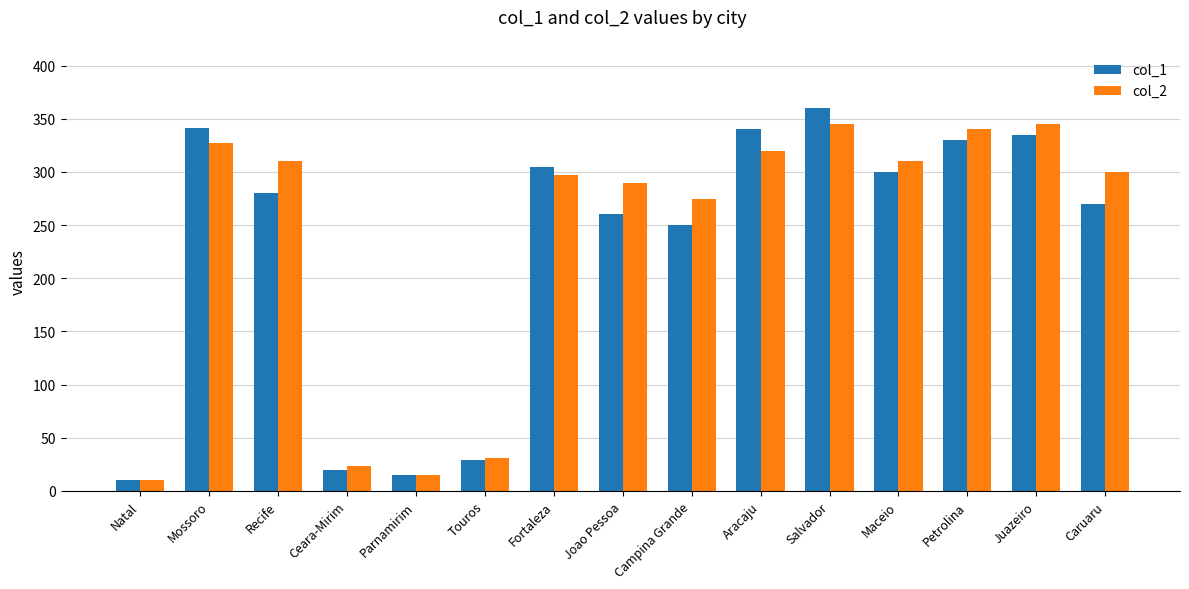

What position from the right is Caruaru?

1